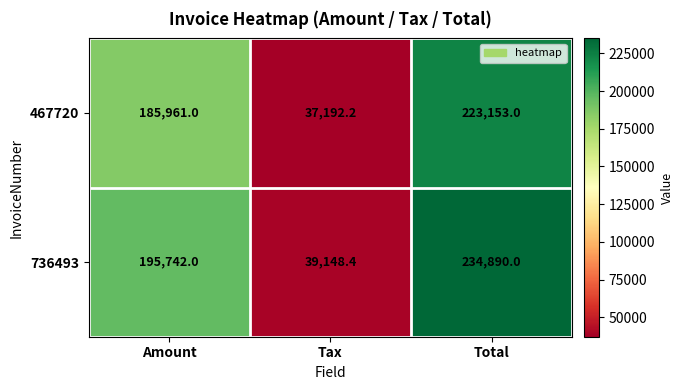

Reading left to right, extract all data points from this chart.

467720: Amount=185961.0	Tax=37192.2	Total=223153.0
736493: Amount=195742.0	Tax=39148.4	Total=234890.0